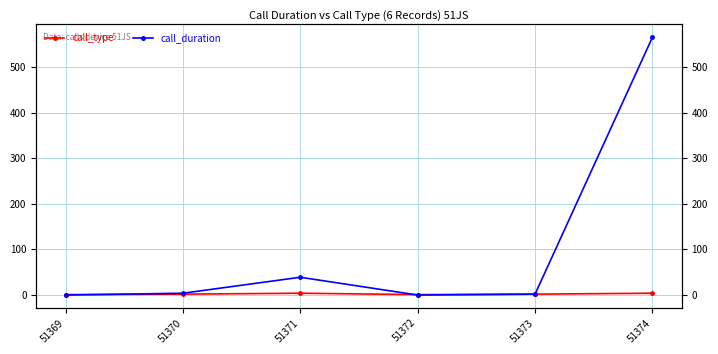

How many lines are shown in the chart?

2